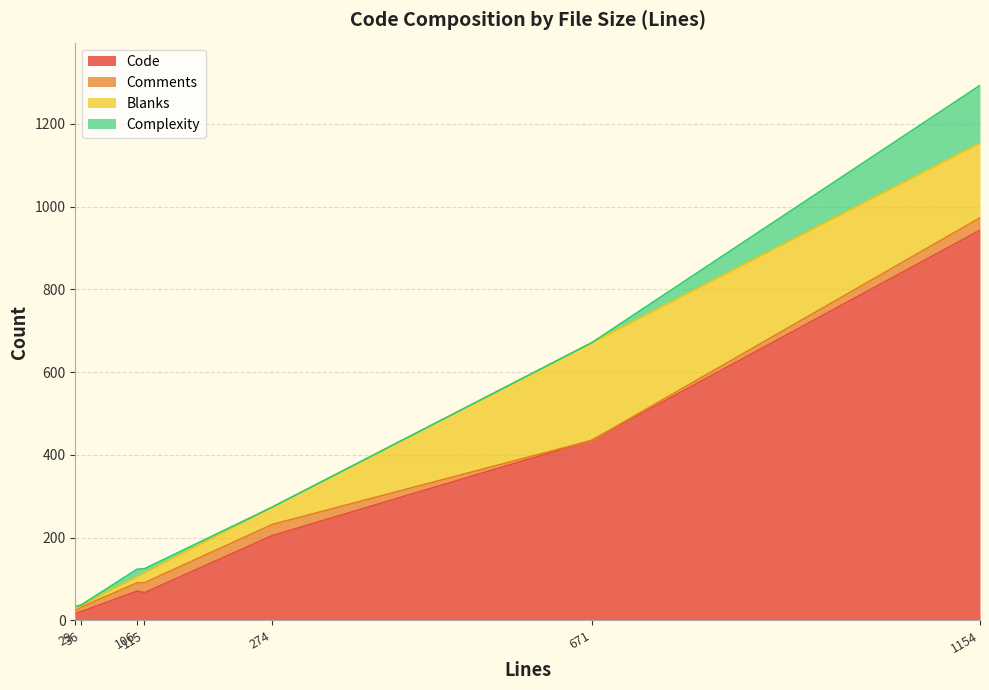

Which series has the largest range (max minus min)?

Code